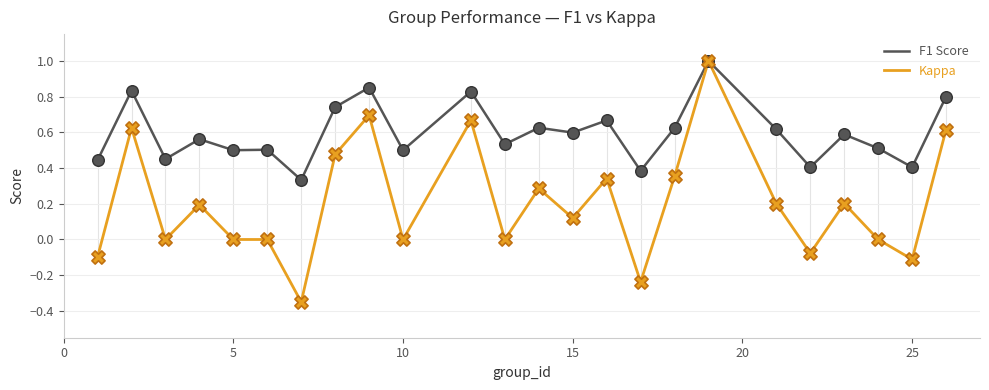

Which series has the largest total across all categories?

F1 Score